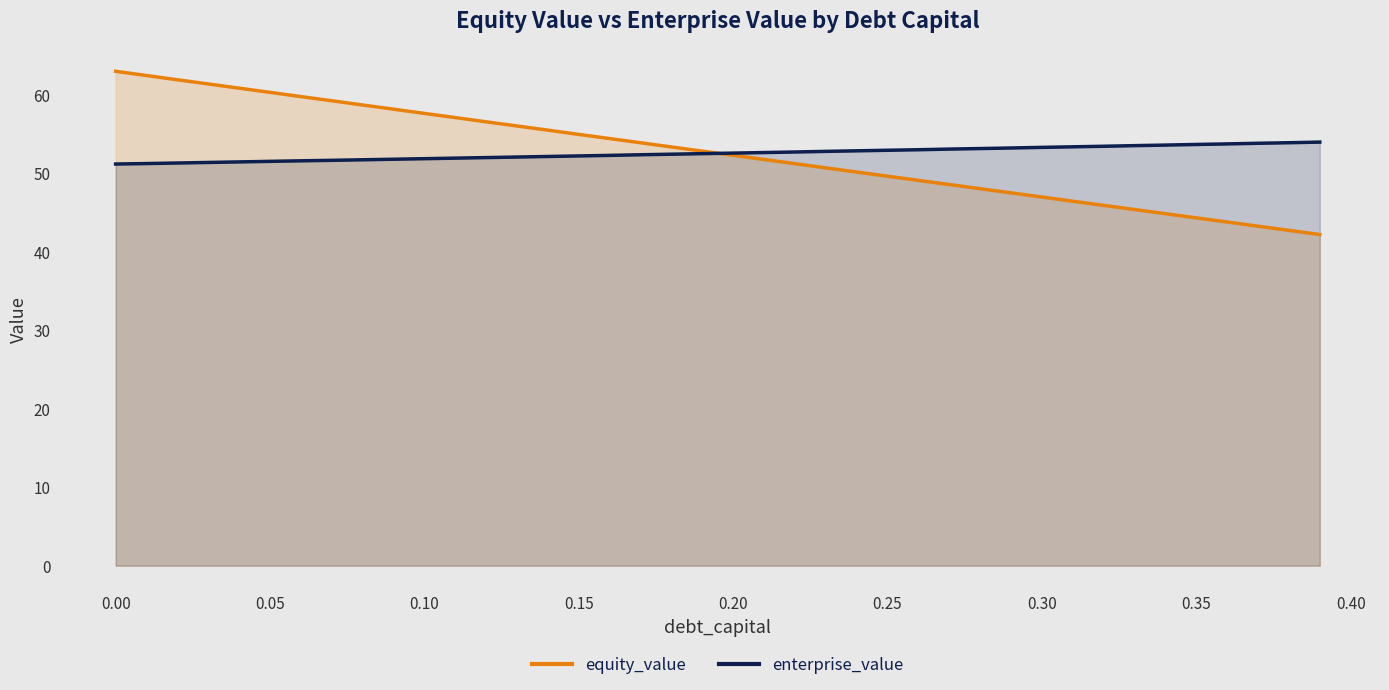

After their last crossing, which series has the higher values: enterprise_value or equity_value?

enterprise_value